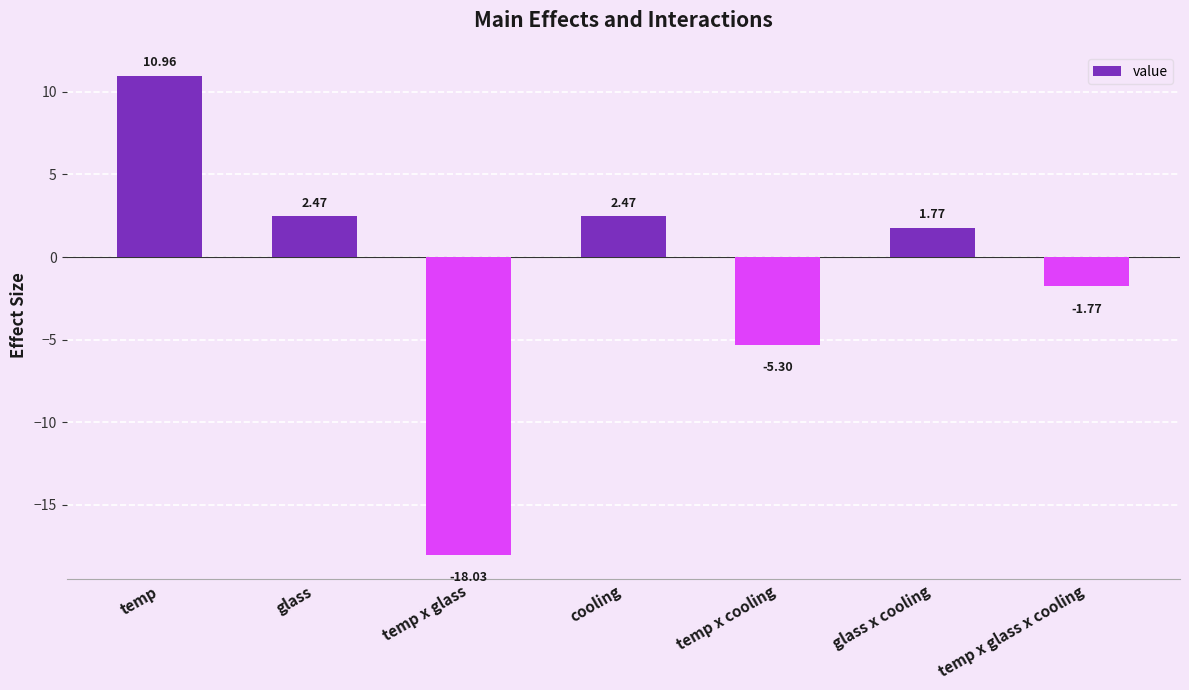

At which label is the value closest to -3?

temp x glass x cooling